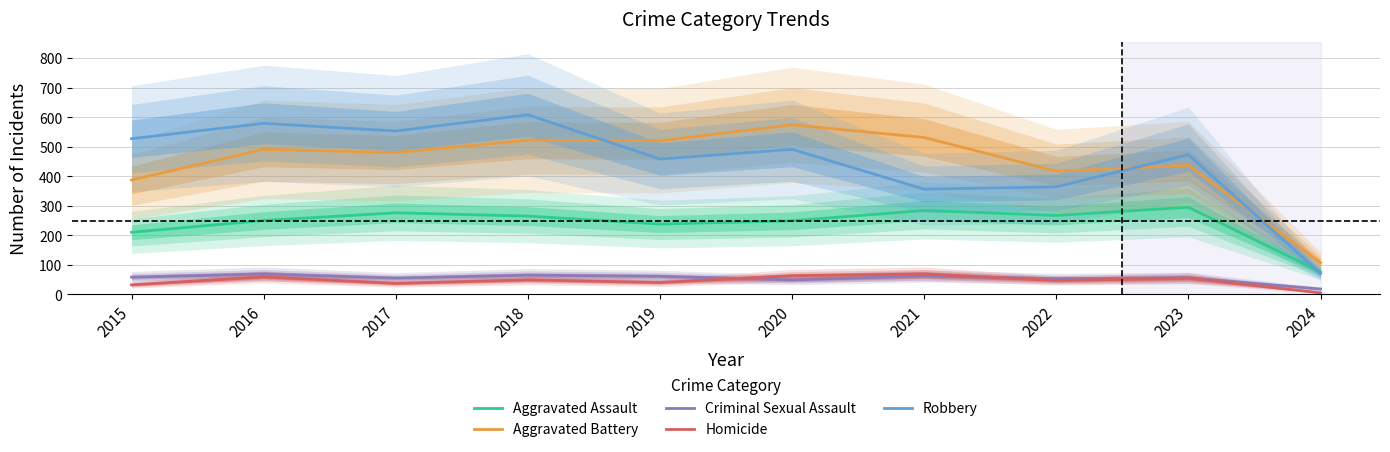

Between 2017 and 2019, which series saw the biggest shift?

Robbery